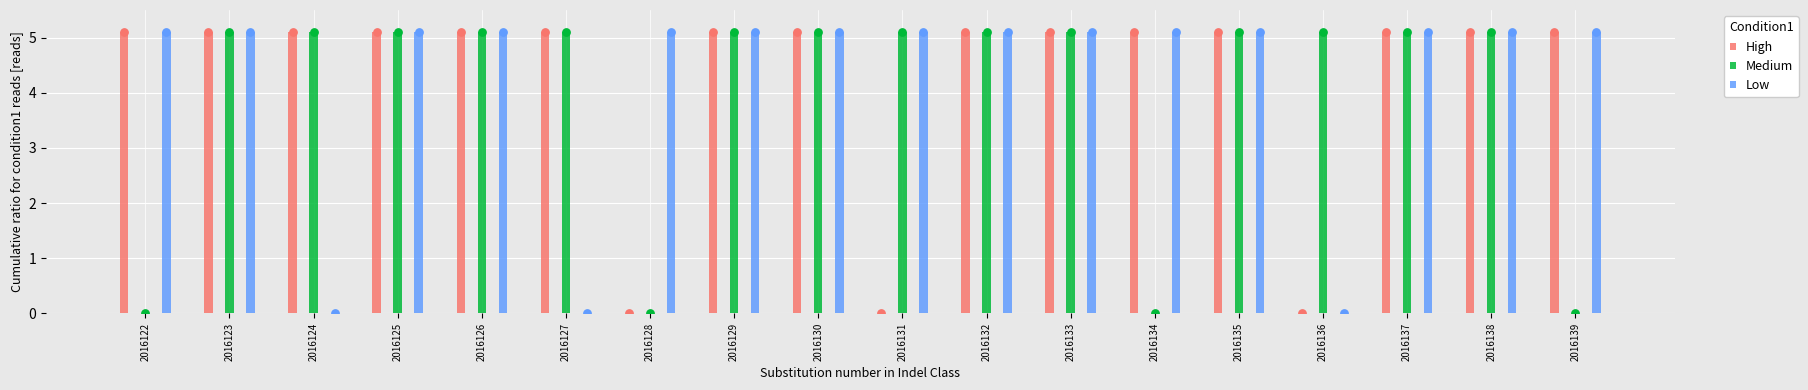

At how many categories does at least one series exceed 4?

18